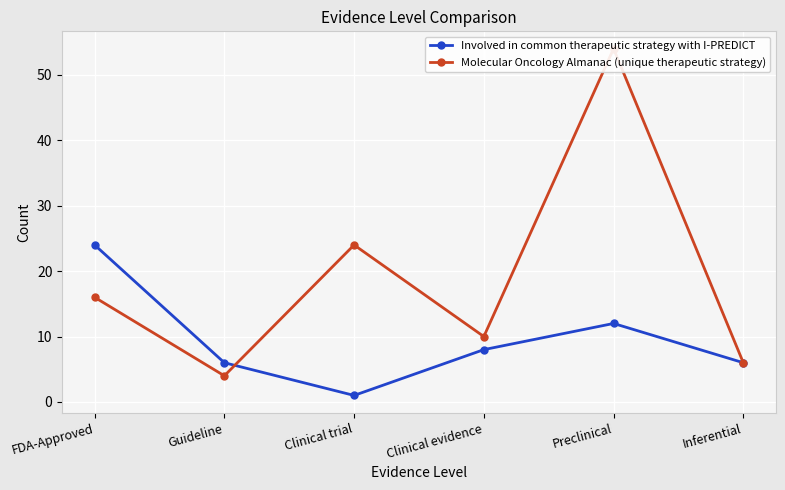

Which series ends up on top after the final intersection of Molecular Oncology Almanac (unique therapeutic strategy) and Involved in common therapeutic strategy with I-PREDICT?

Molecular Oncology Almanac (unique therapeutic strategy)